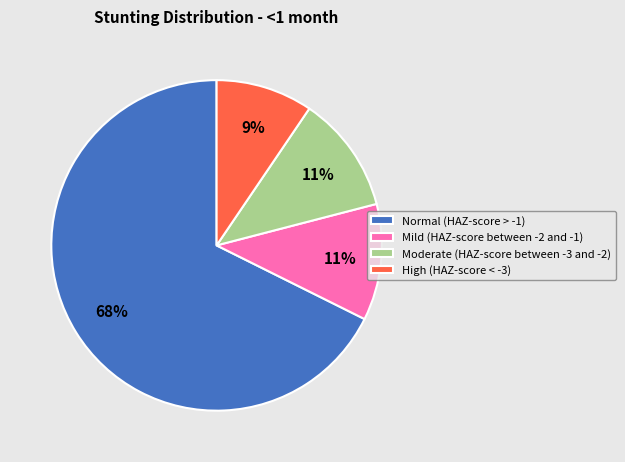

Which category accounts for the majority?

Normal (HAZ-score > -1)